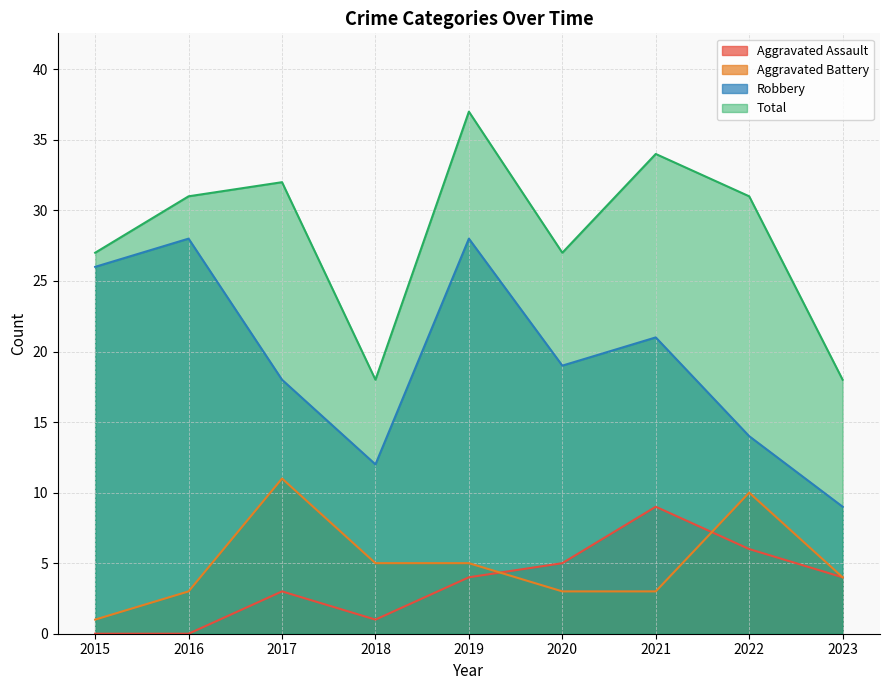

Count the Aggravated Assault values in the range 1 to 5.

5